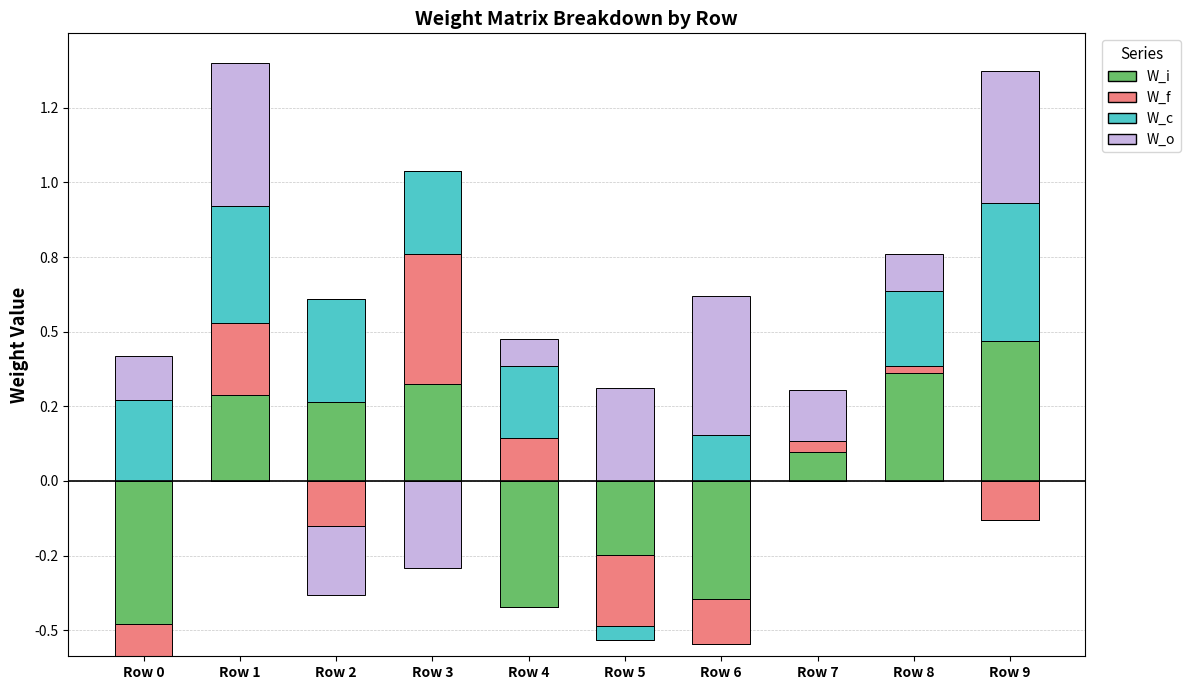

What is the difference between the W_c values at Row 5 and Row 6?

0.2